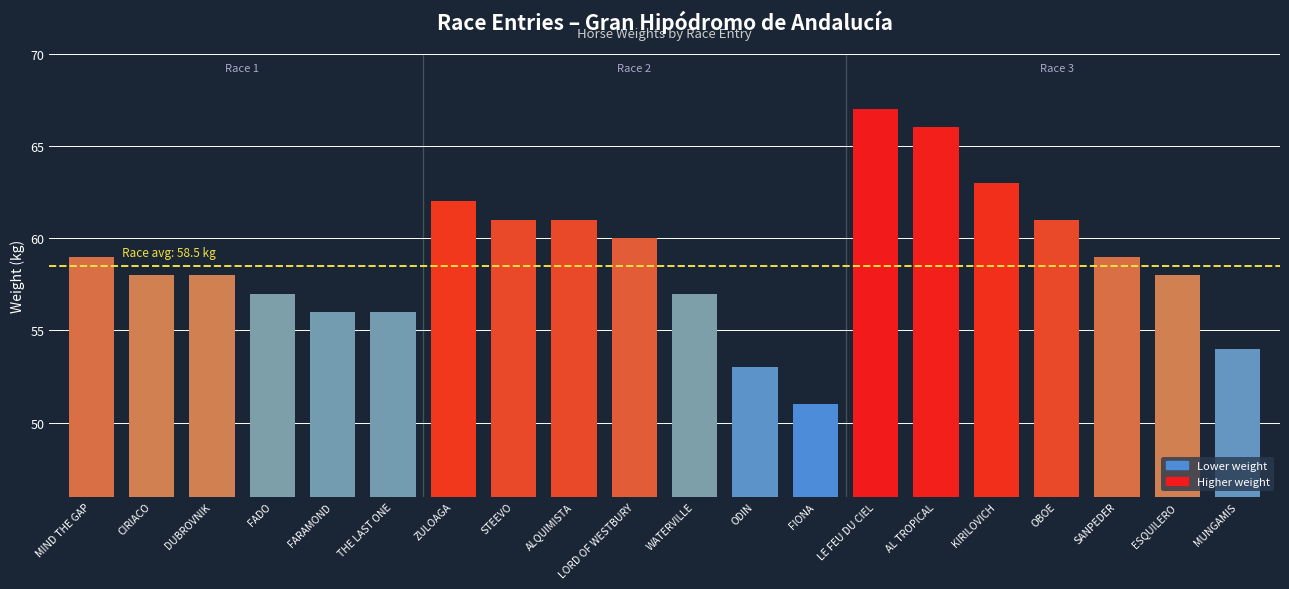

What is the label of the 10th bar from the left?

LORD OF WESTBURY